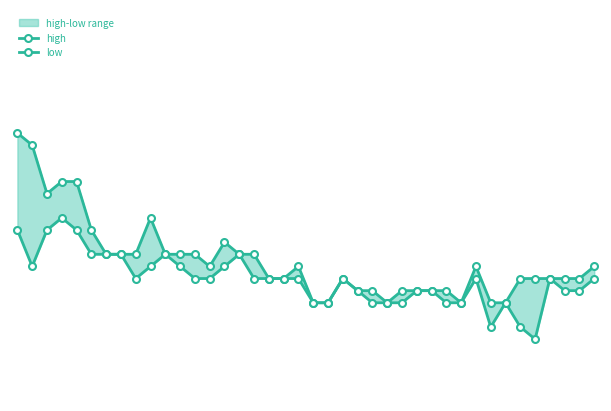

True or false: high and low cross at least once.

False